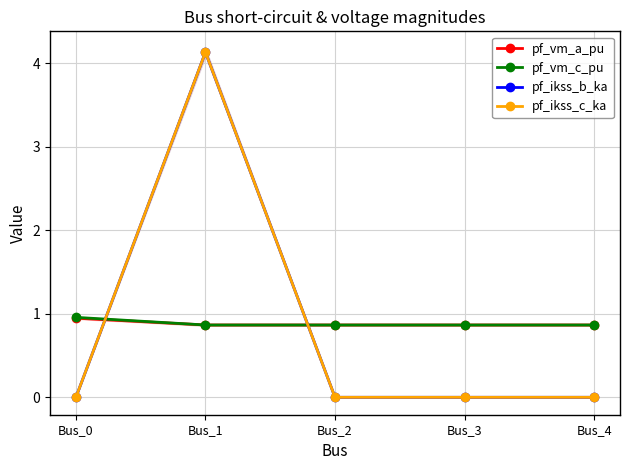

What is the average value of the pf_vm_c_pu series?

0.9